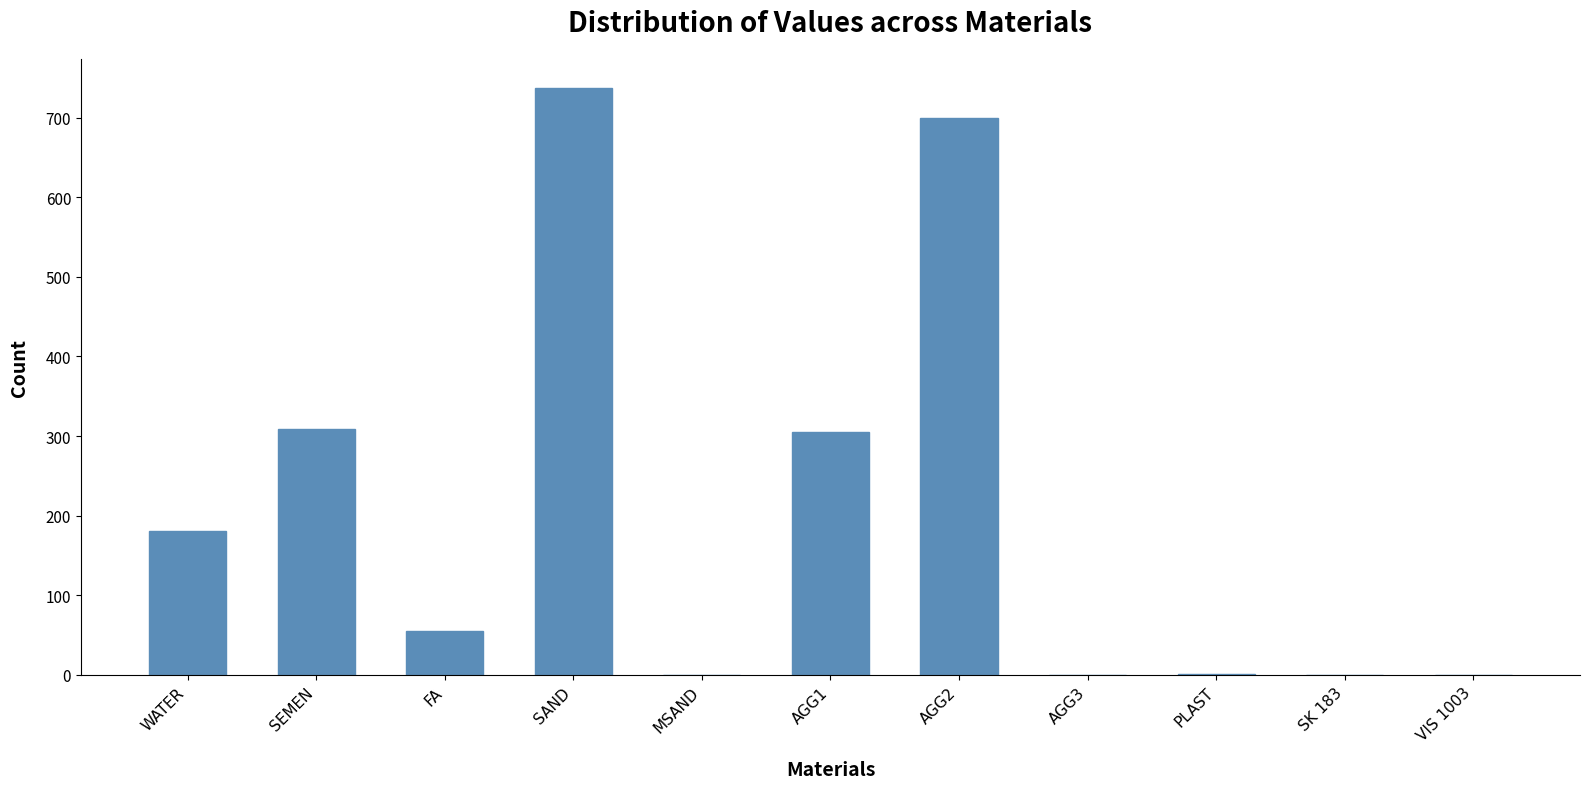

At which category does the chart reach its peak across all series?

SAND